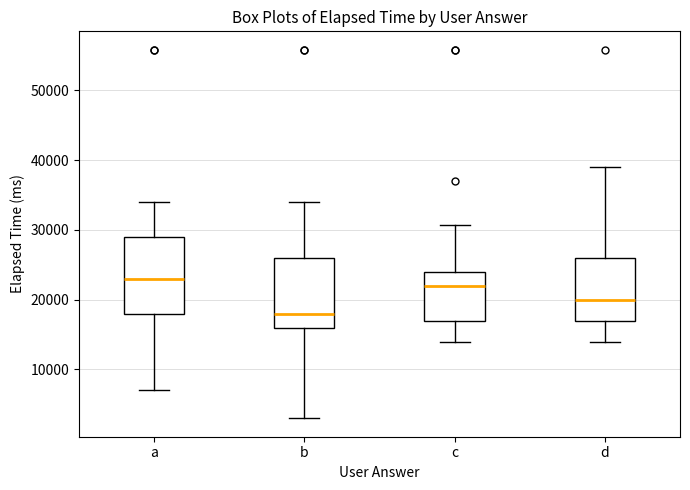

Where is the lower edge of the box for b on the y-axis? The values are not printed on the chart, so give them approximately, as read against the axis.

16000